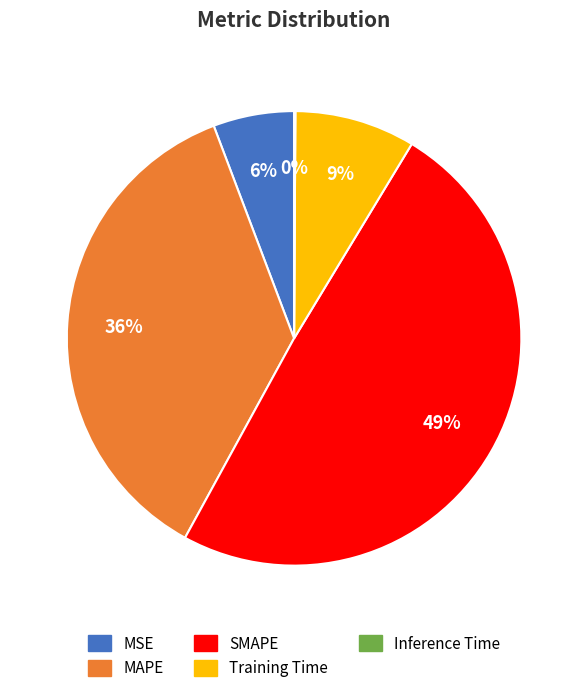

Which category has the biggest portion of the pie?

SMAPE